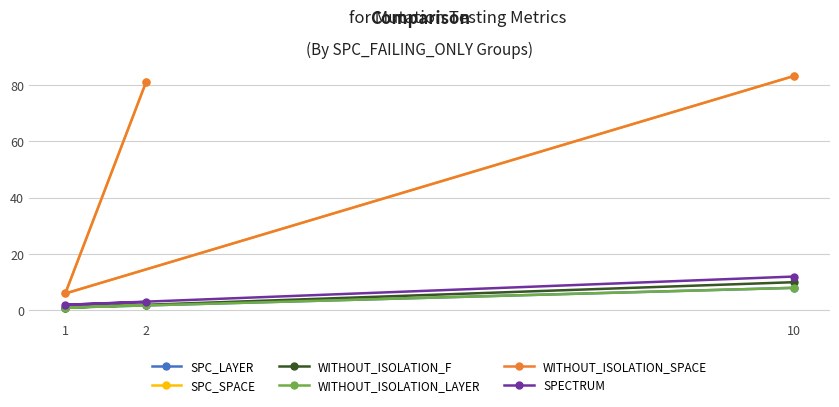

What are all the series names shown in the legend?

SPC_LAYER, SPC_SPACE, WITHOUT_ISOLATION_F, WITHOUT_ISOLATION_LAYER, WITHOUT_ISOLATION_SPACE, SPECTRUM